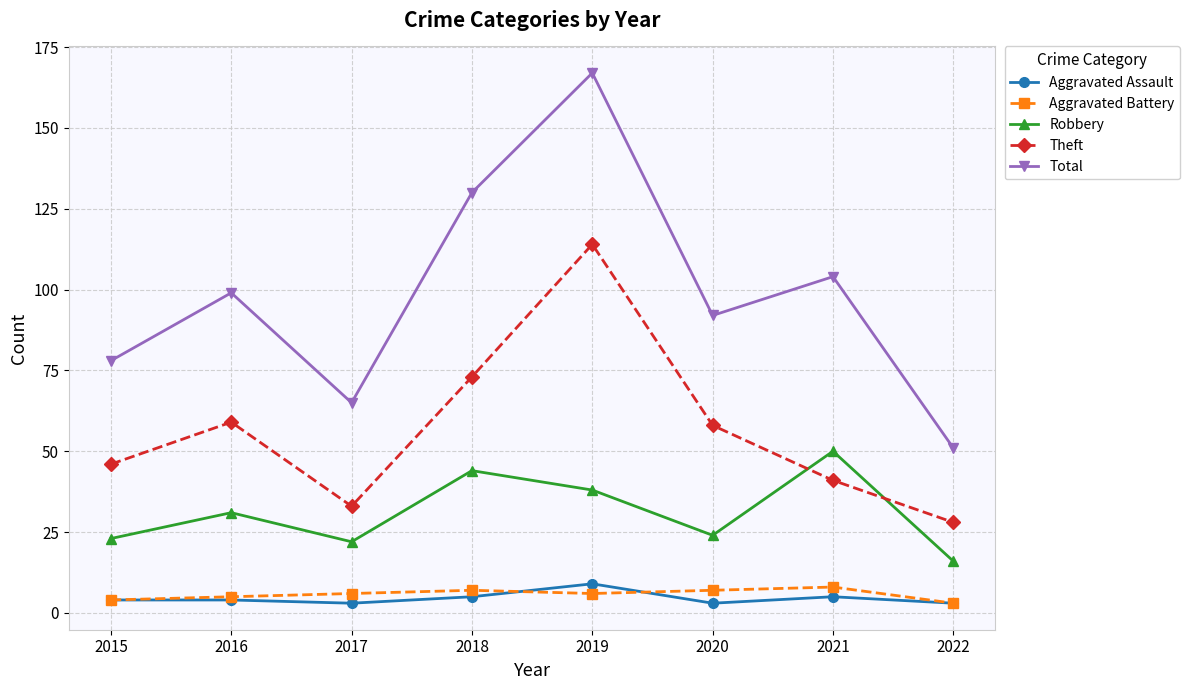

Rank the categories by Total value from highest to lowest.

2019, 2018, 2021, 2016, 2020, 2015, 2017, 2022